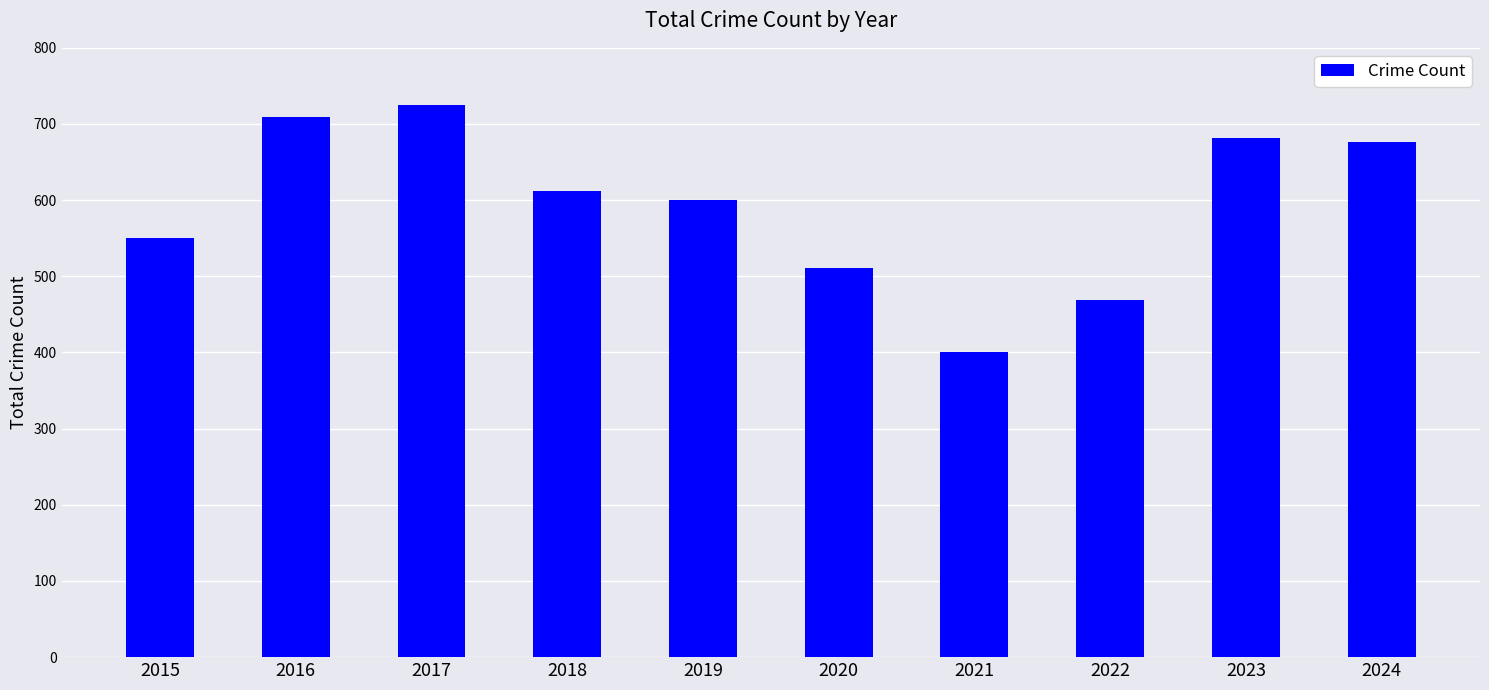

Does the chart contain stacked bars?

No